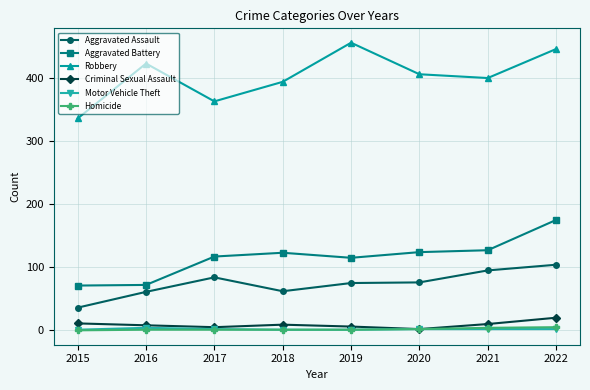

Where is the first local maximum for Robbery?

2016